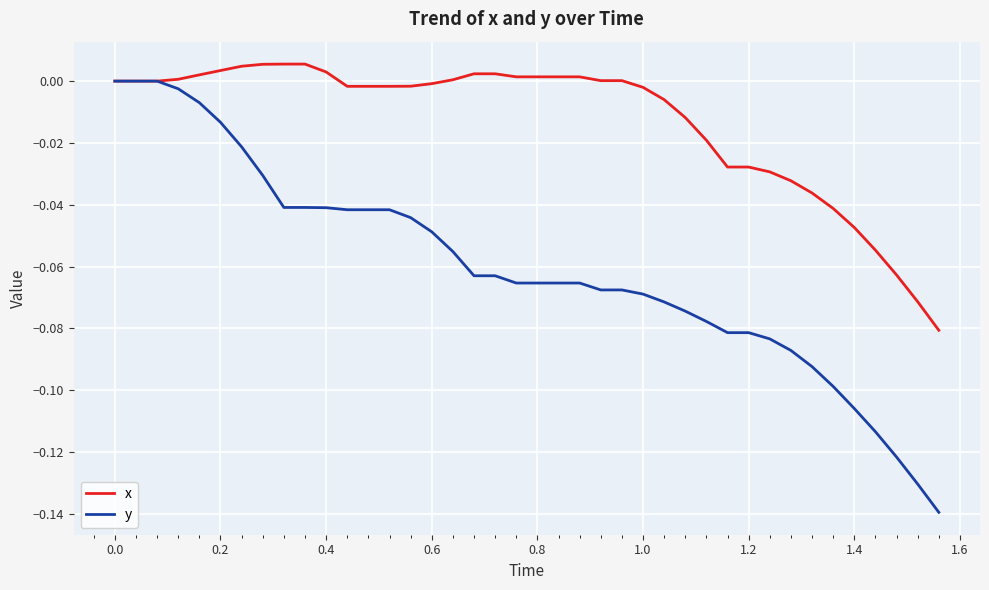

List the series in order of their overall mean, highest first.

x, y